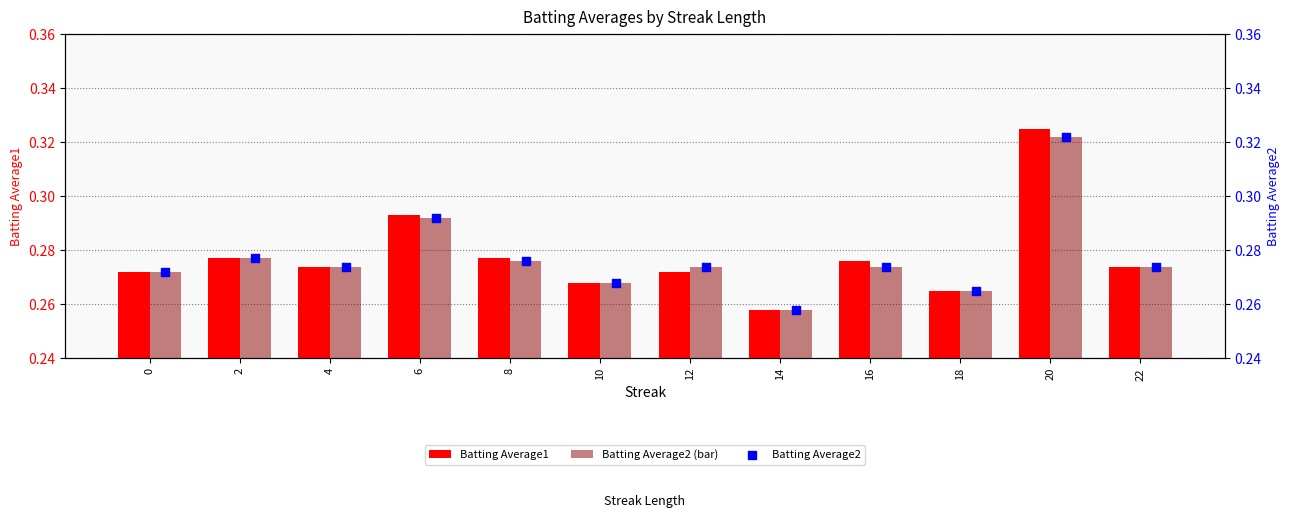

Which series contains the highest Y value?

Batting Average1